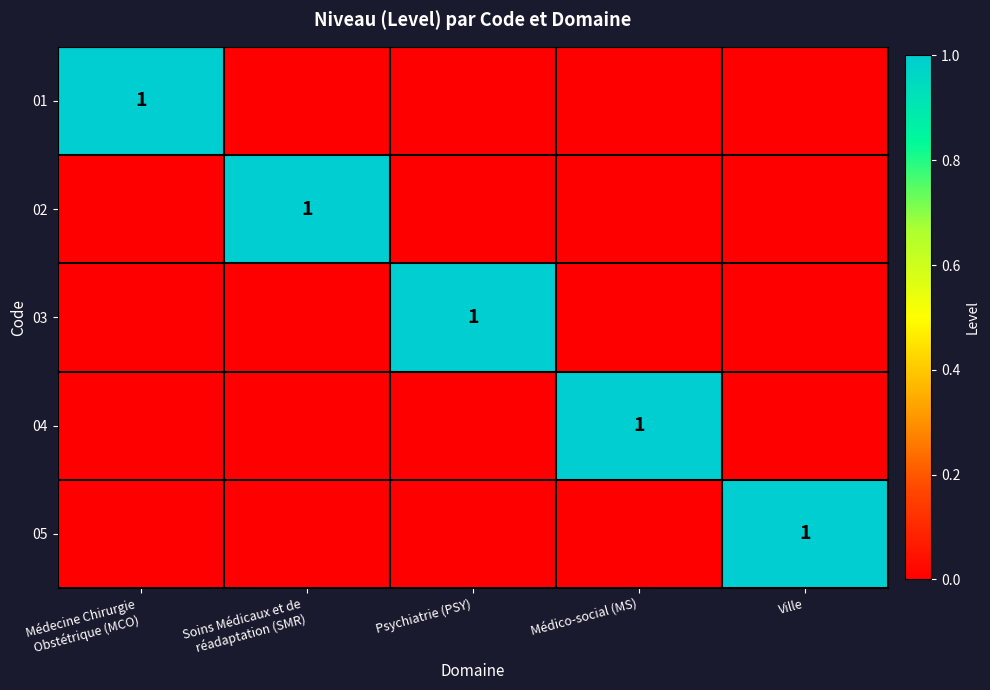

True or false: 05 has a value of 1 at Ville.

True